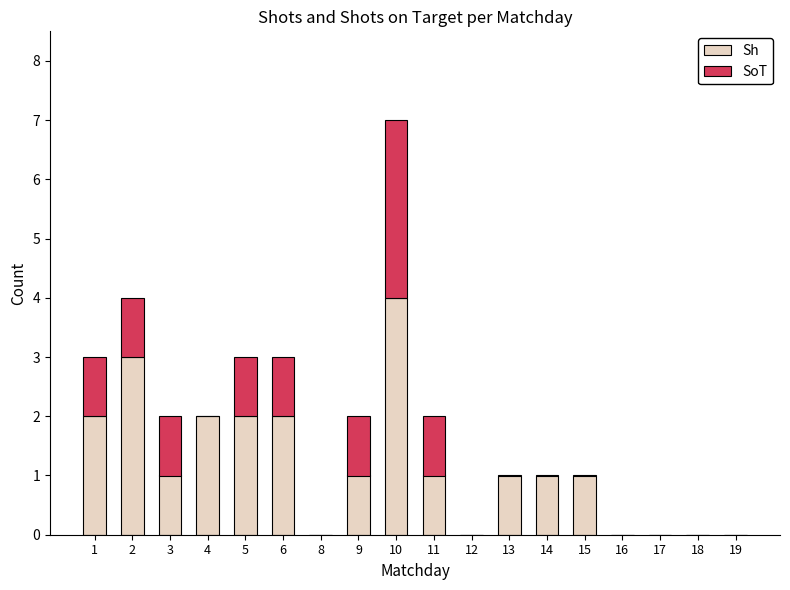

The value of Sh at 1 is 2. True or false?

True